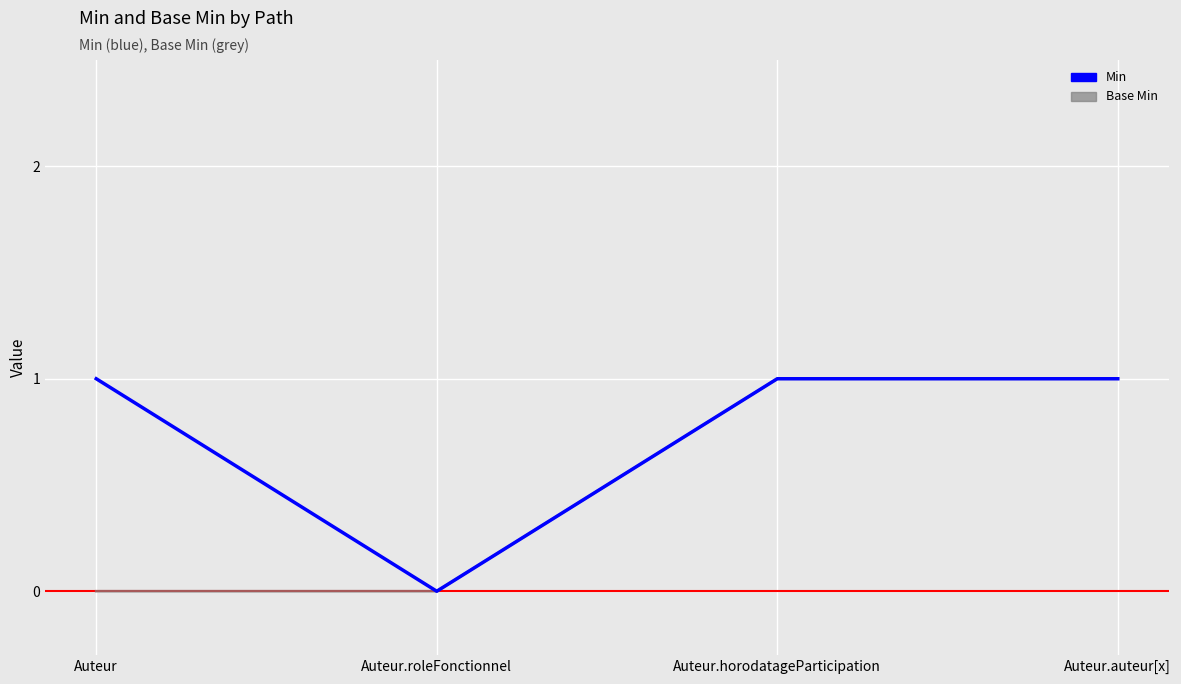

Count the Base Min values in the range 0 to 1.

4